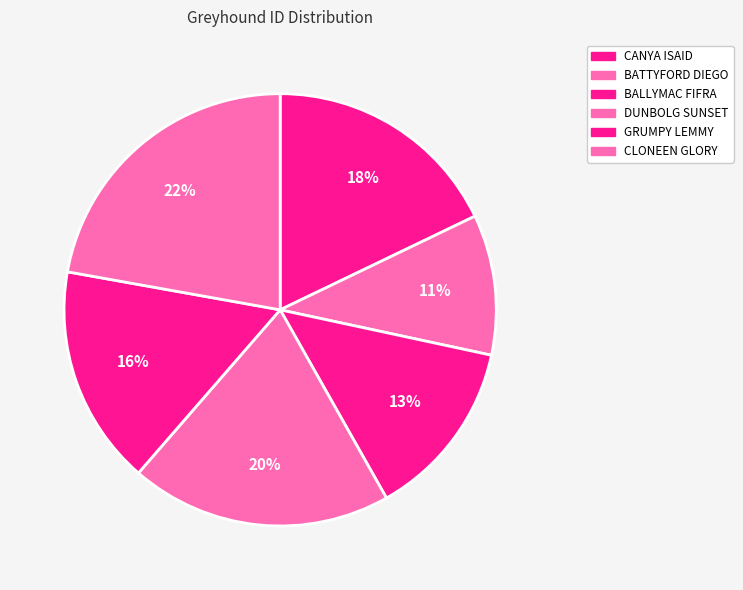

The BALLYMAC FIFRA slice represents 2% of the pie. True or false?

False